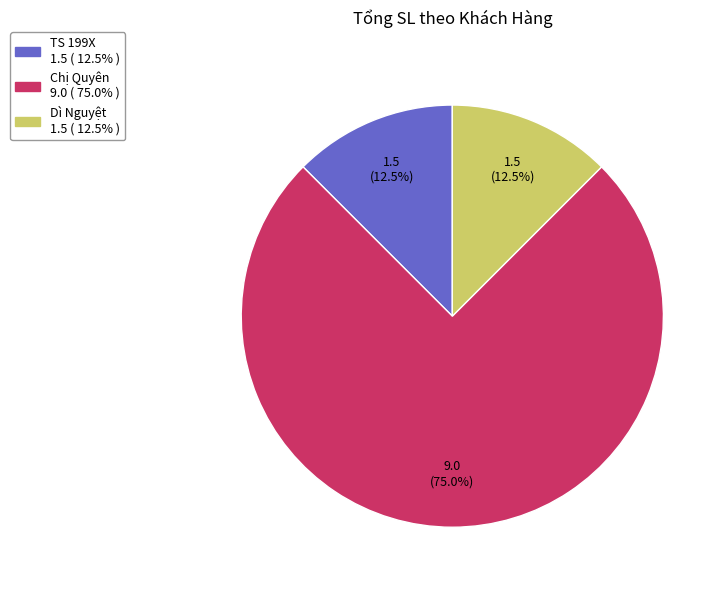

Between TS 199X and Chị Quyên, which is larger?

Chị Quyên